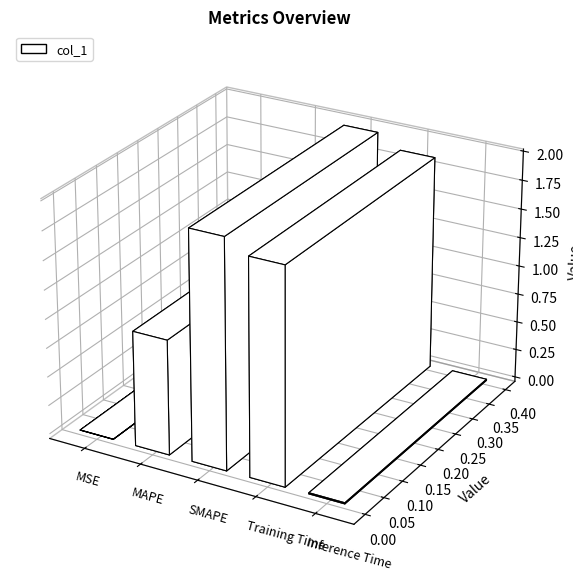

List the labels in order of value, largest first.

SMAPE, Training Time, MAPE, Inference Time, MSE